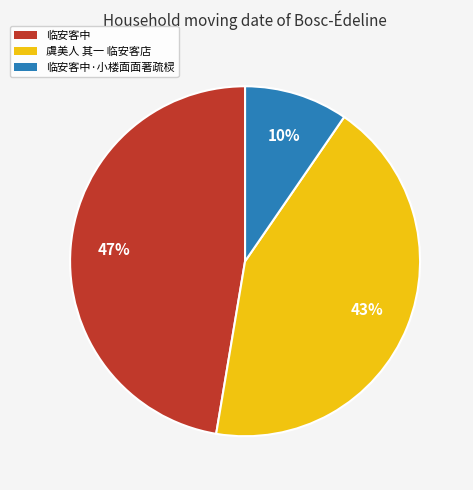

Which category has the biggest portion of the pie?

临安客中